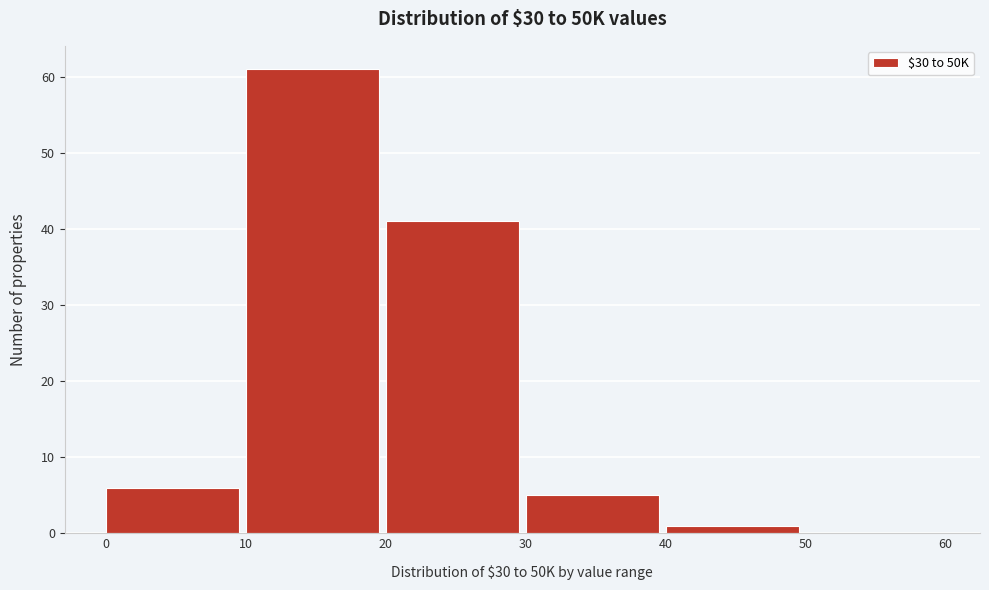

How tall is the bar that spans 40 to 50 on the x-axis? The values are not printed on the chart, so give them approximately, as read against the axis.

1